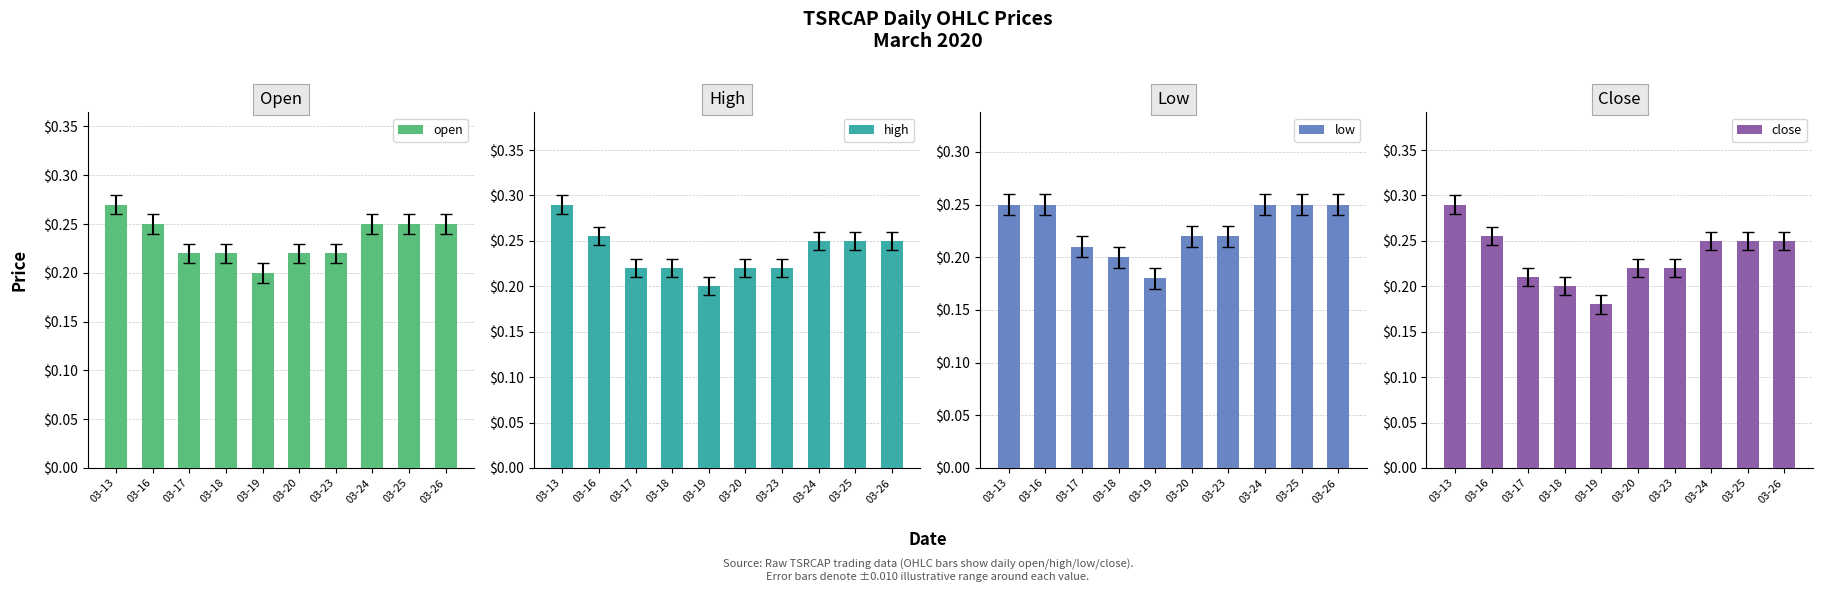

Rank the categories by close value from lowest to highest.

03-19, 03-18, 03-17, 03-20, 03-23, 03-24, 03-25, 03-26, 03-16, 03-13